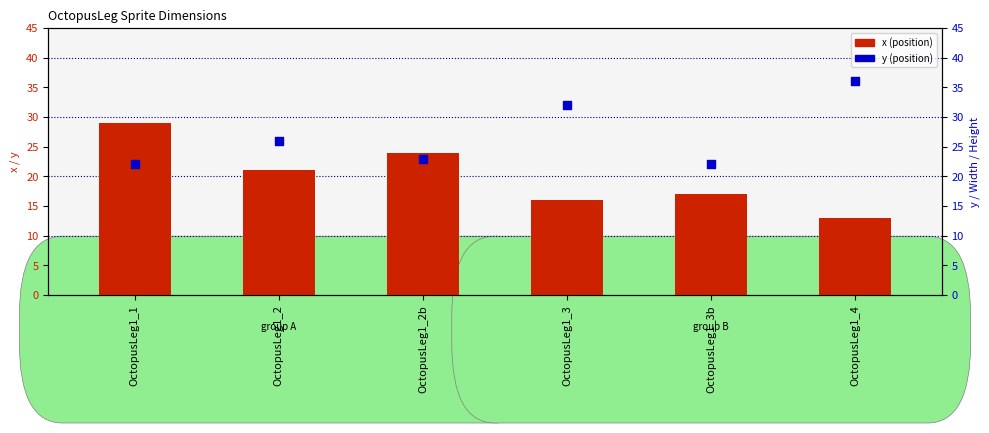

At which category is the sum across all series the highest?

OctopusLeg1_1